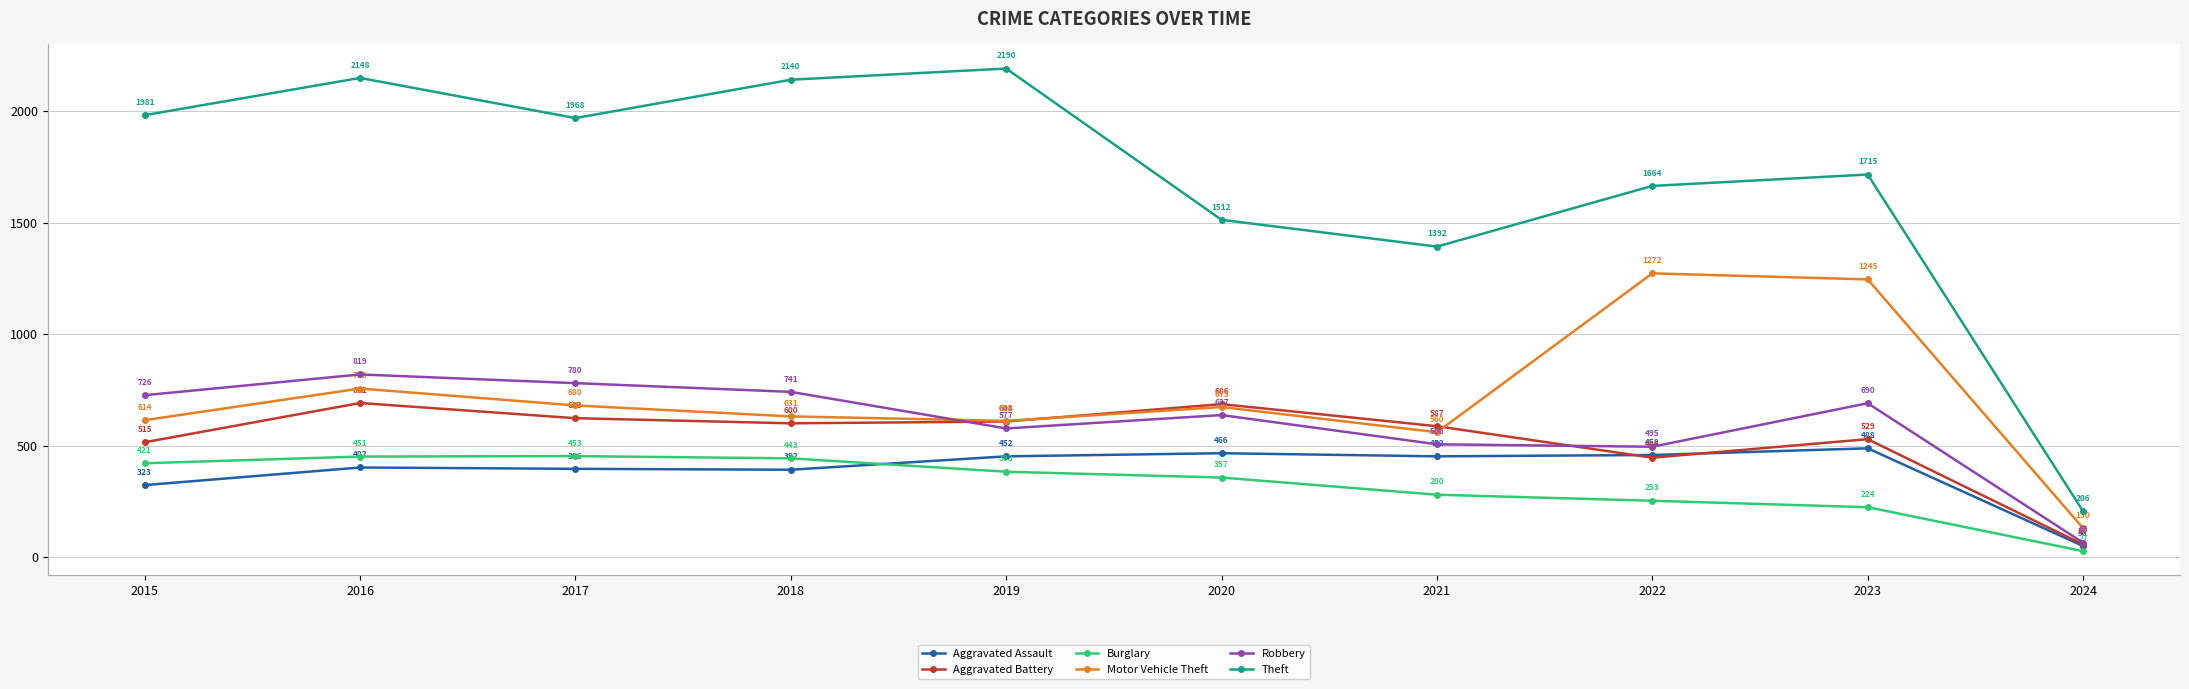

What is the smallest value displayed?

27